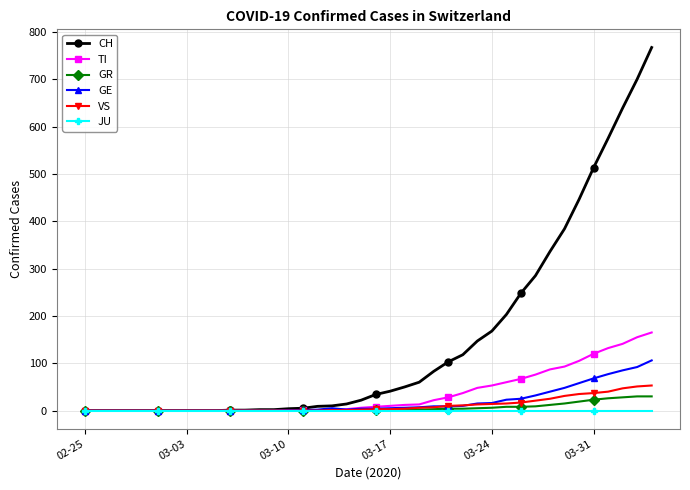

At how many categories does at least one series exceed 228?

10